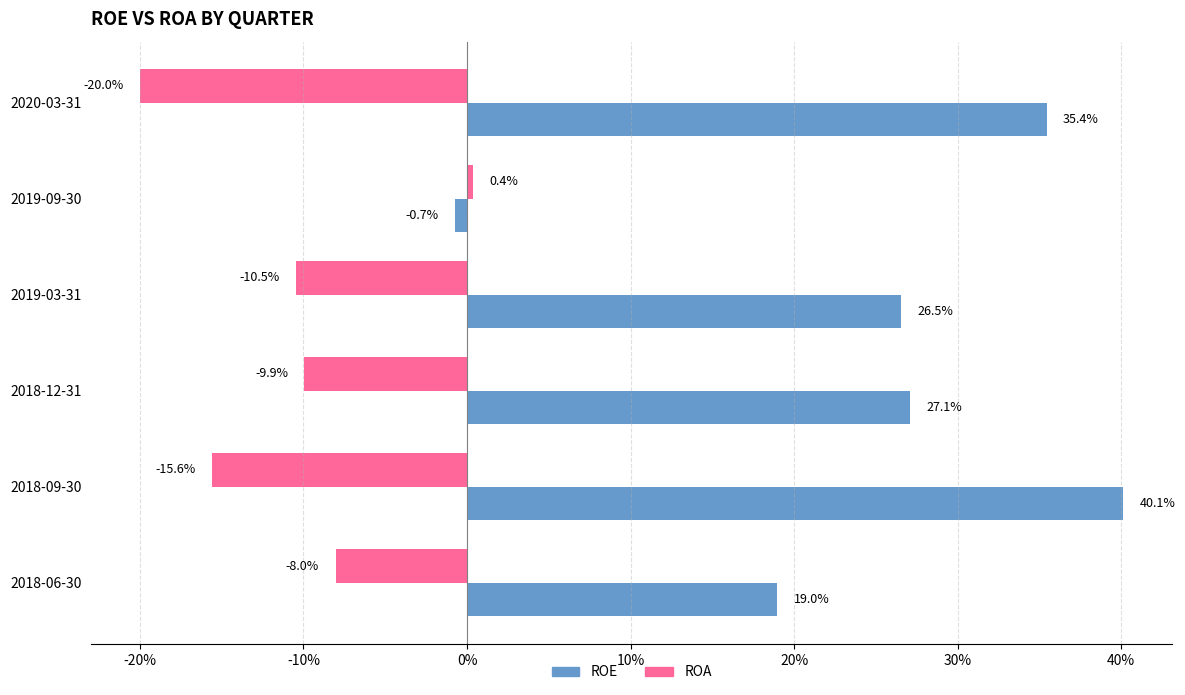

What are all the series names shown in the legend?

ROE, ROA